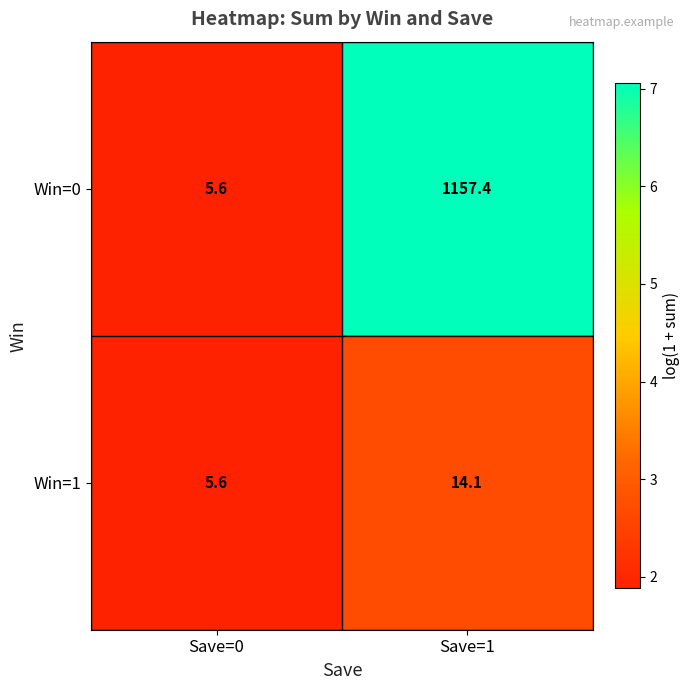

Reading left to right, what are all the values shown in this chart?

Win=0: 5.6	1157.4
Win=1: 5.6	14.1